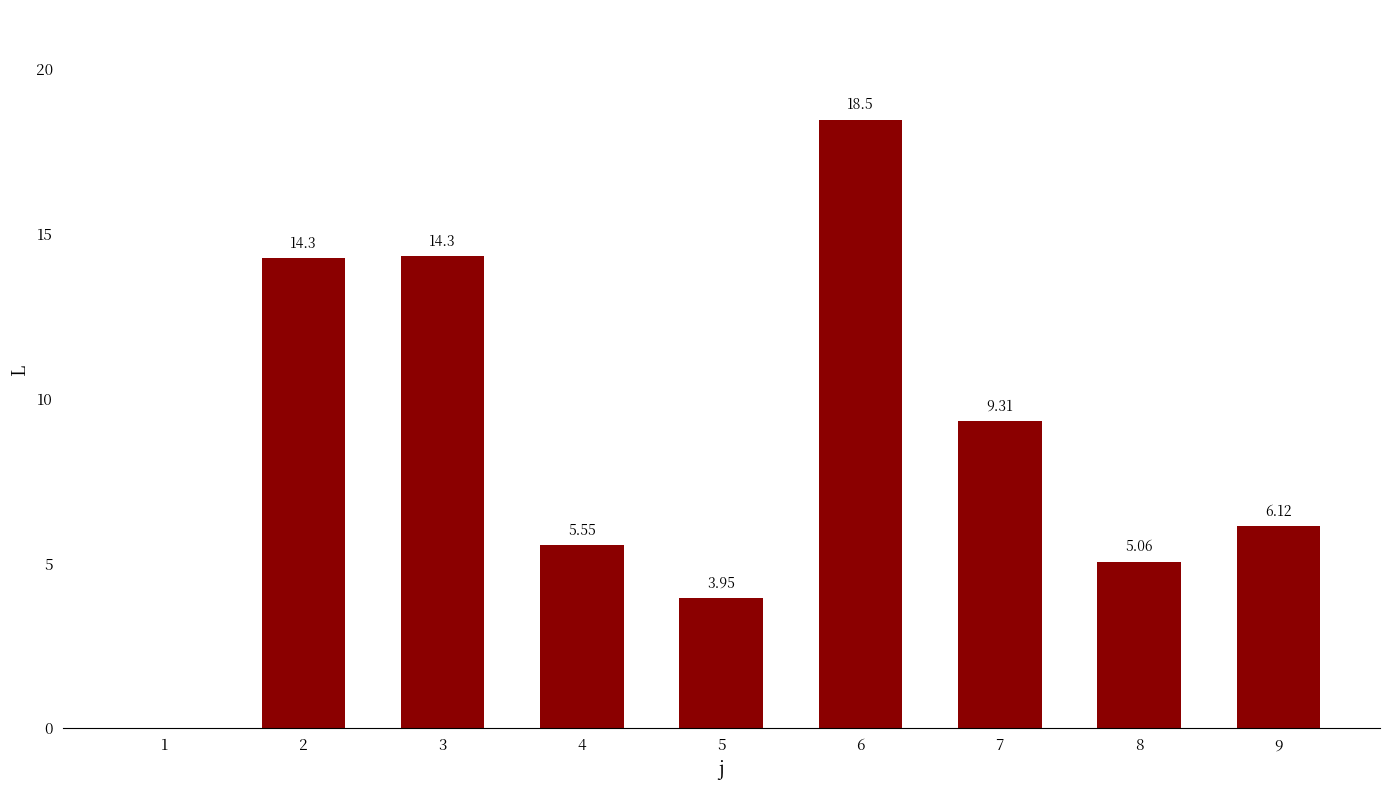

What is the sum of the values at 7 and 2?

23.6